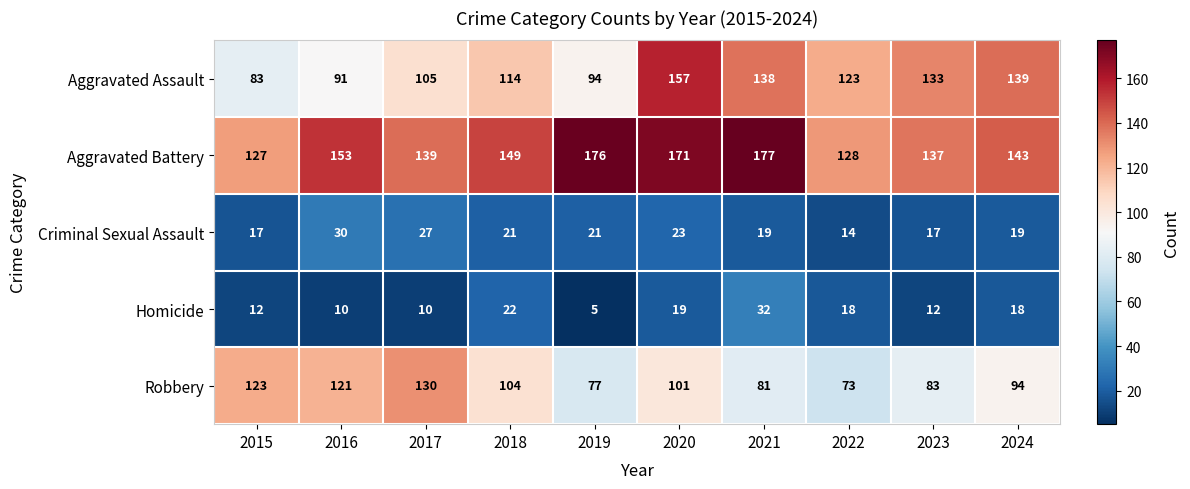

At which category does the chart reach its peak across all series?

2021